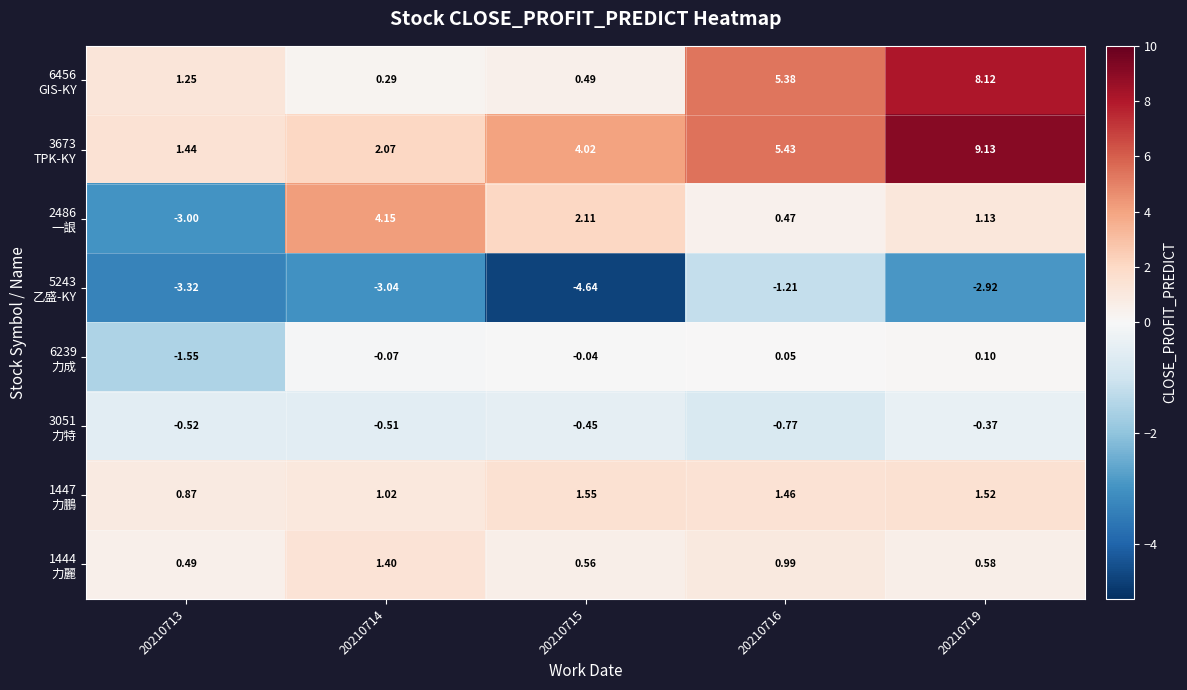

Rank the series at 20210713 from highest to lowest value.

3673 TPK-KY, 6456 GIS-KY, 1447 力鵬, 1444 力麗, 3051 力特, 6239 力成, 2486 一詪, 5243 乙盛-KY